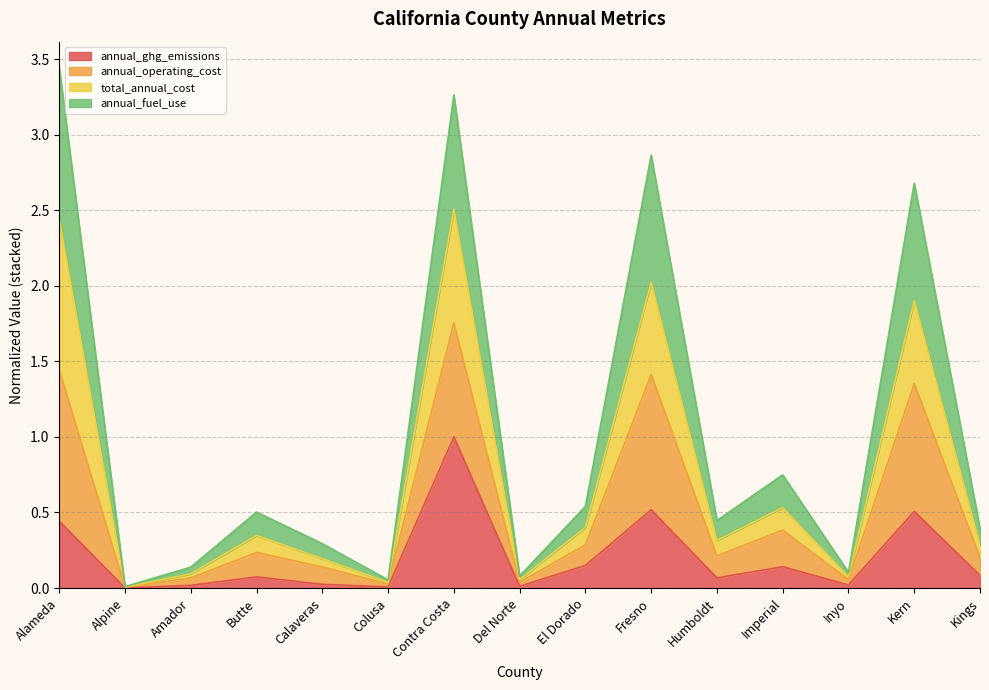

What is the maximum value for annual_ghg_emissions?

1.0